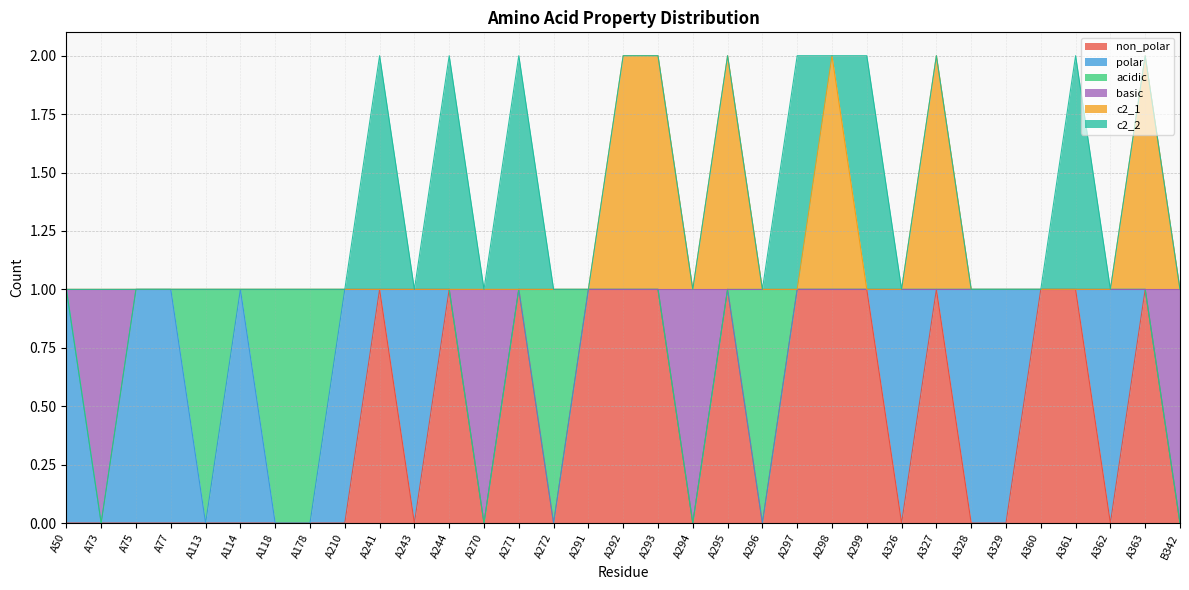

What are all the series names shown in the legend?

non_polar, polar, acidic, basic, c2_1, c2_2